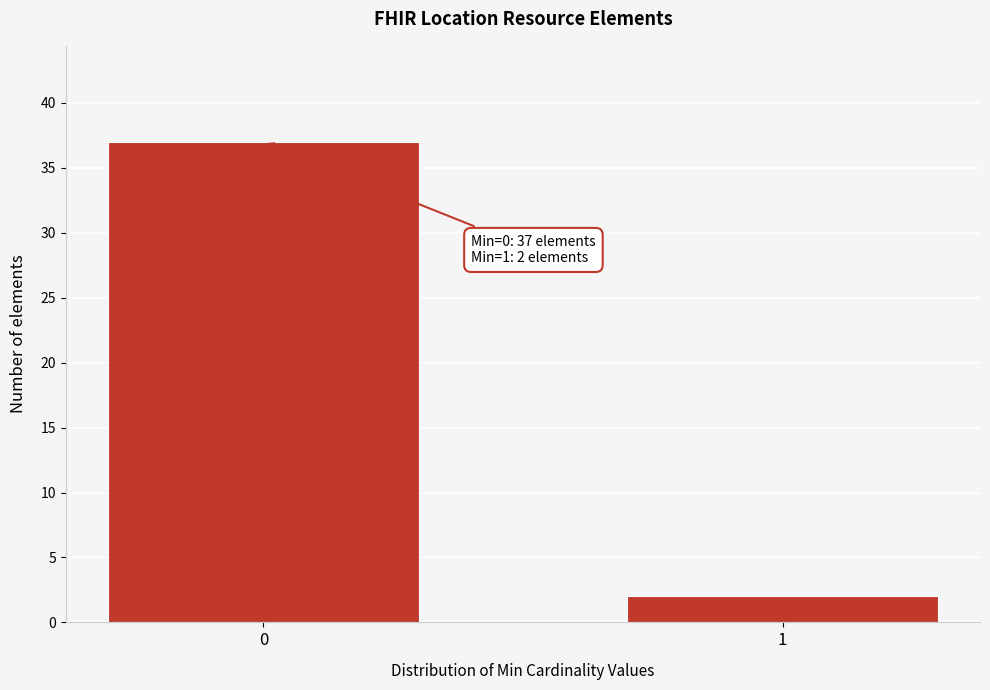

Reading left to right, what are all the values shown in this chart?

0=37	1=2